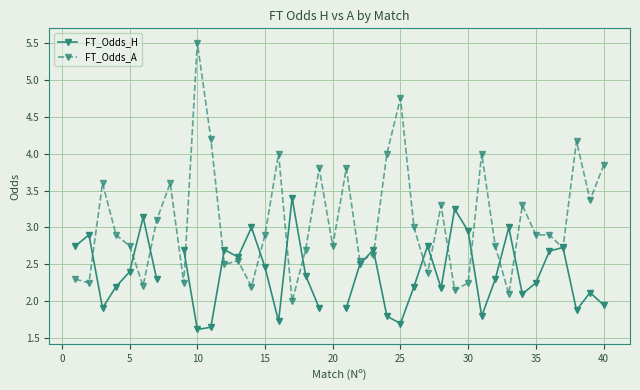

What is the difference between the maximum and minimum values in the FT_Odds_A series?

3.5